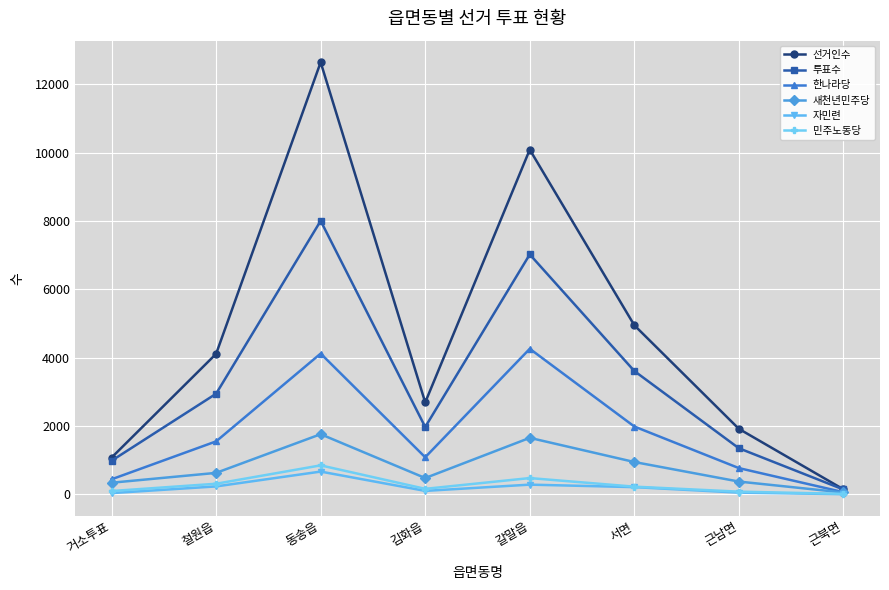

Which label corresponds to the largest value in the chart?

동송읍